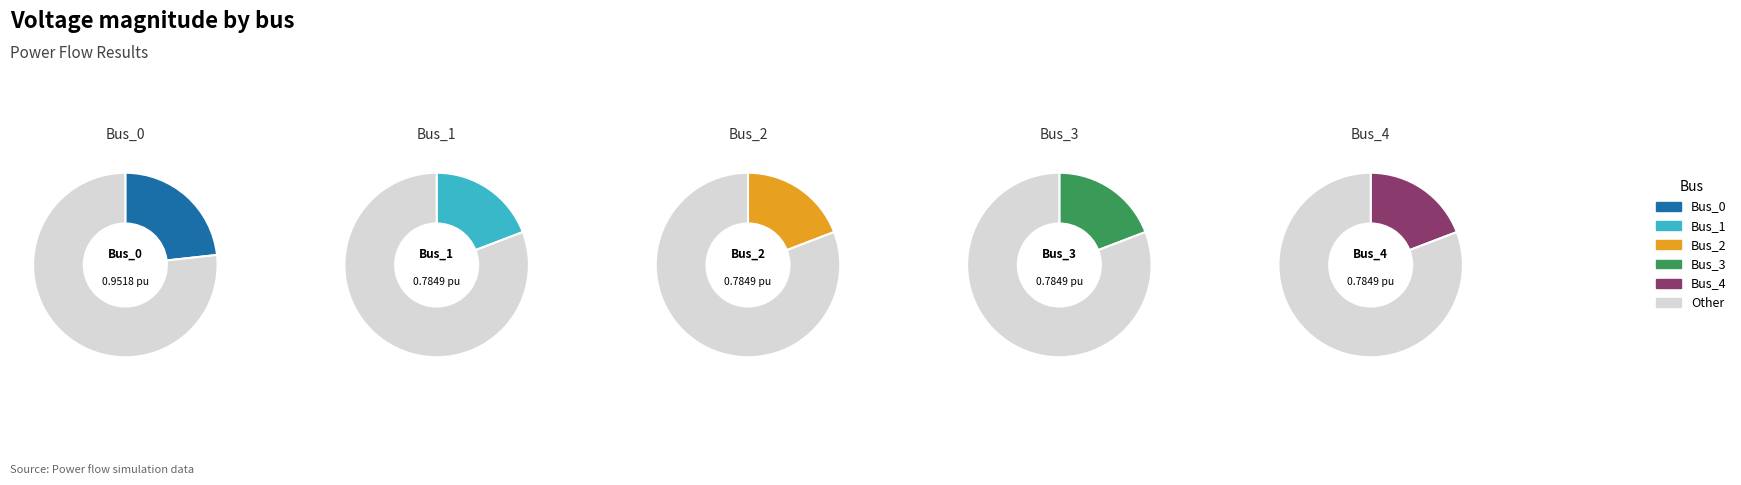

The Bus_3 slice represents 19% of the pie. True or false?

True